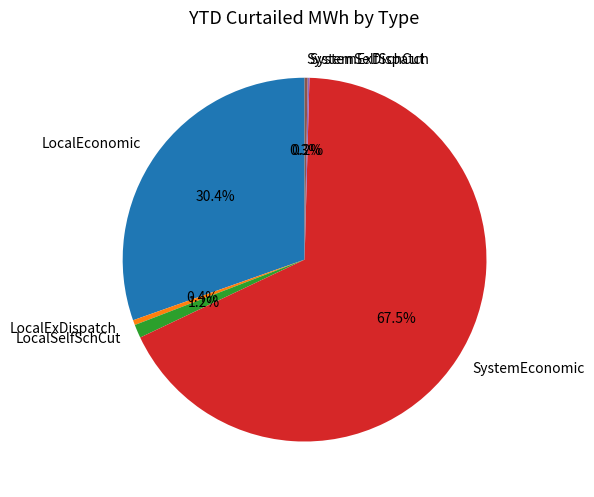

What is the majority slice?

SystemEconomic